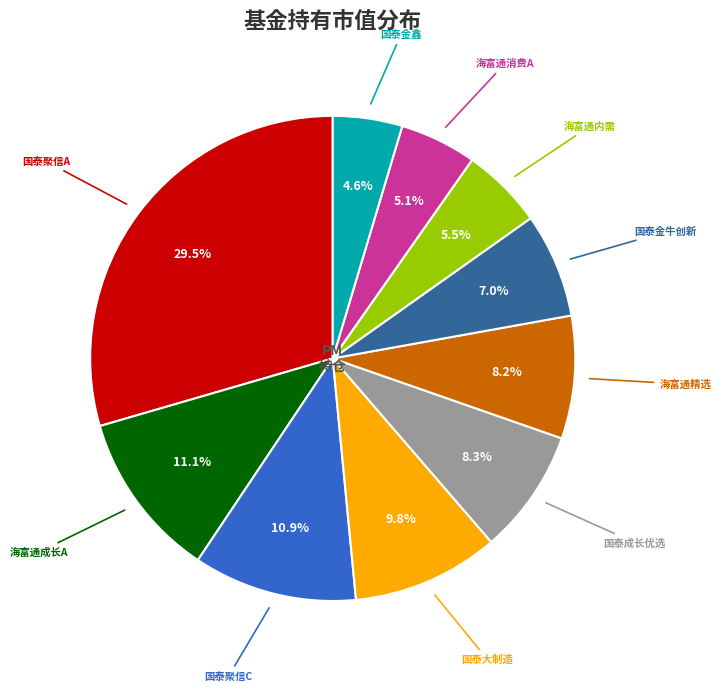

Does any single category account for the majority?

No